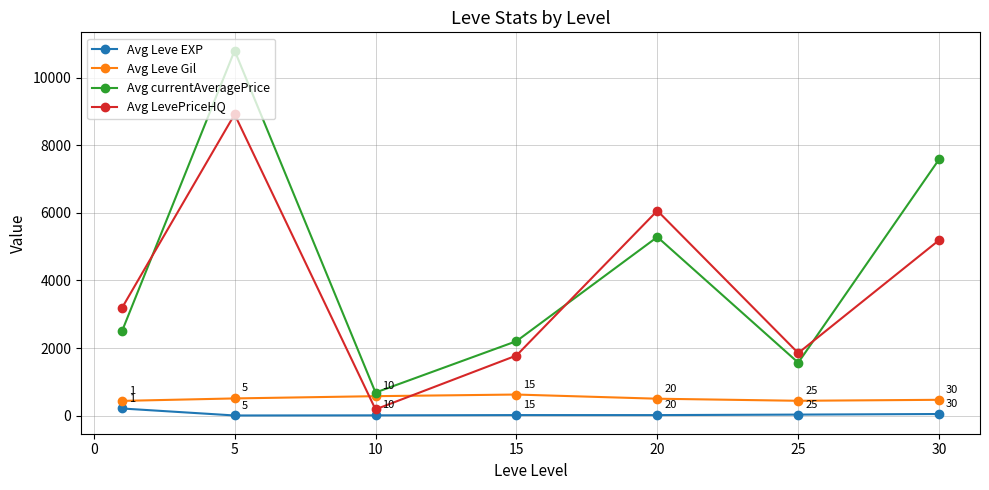

In Avg Leve EXP, how many points are higher than both neighbors (excluding endpoints)?

1